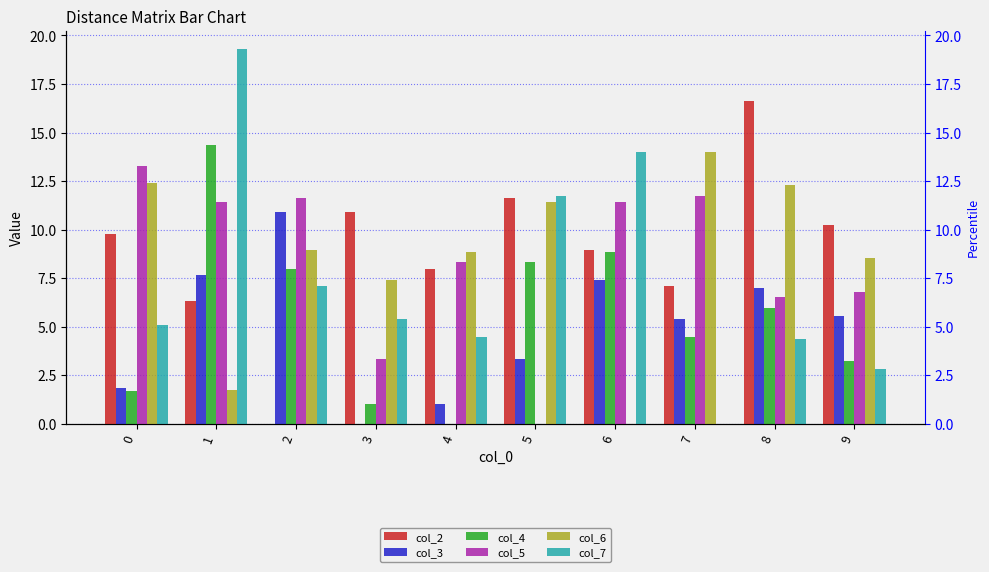

The value of col_7 at 8 is 4.3. True or false?

True